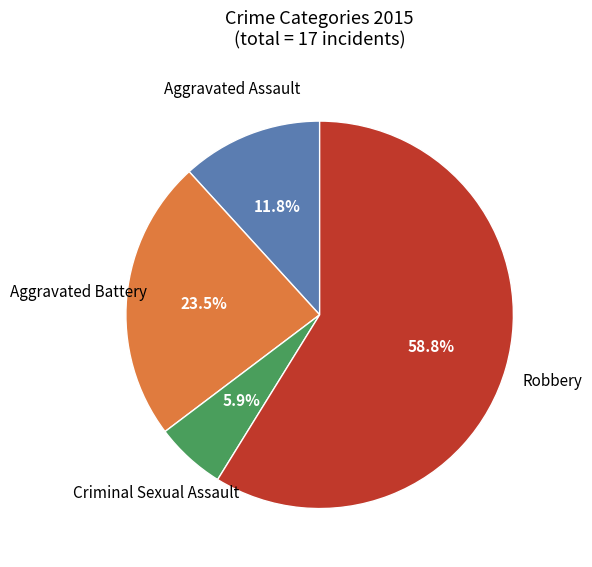

Does Aggravated Assault account for over 50% of the chart?

No